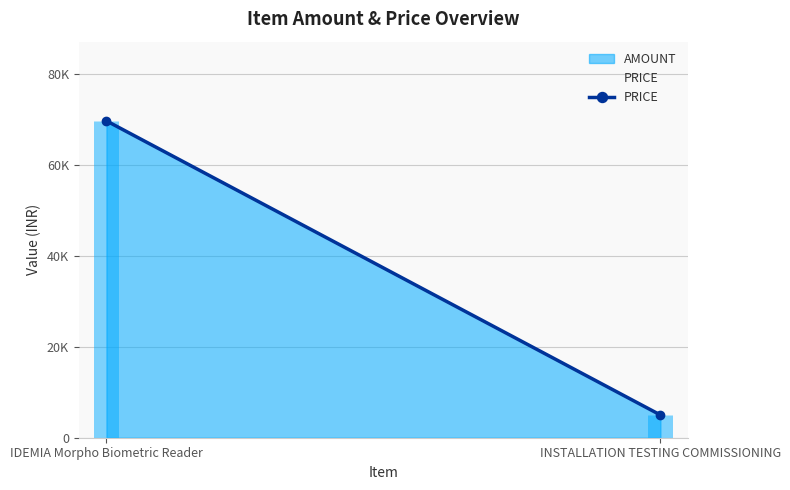

Does the chart have visible grid lines?

Yes